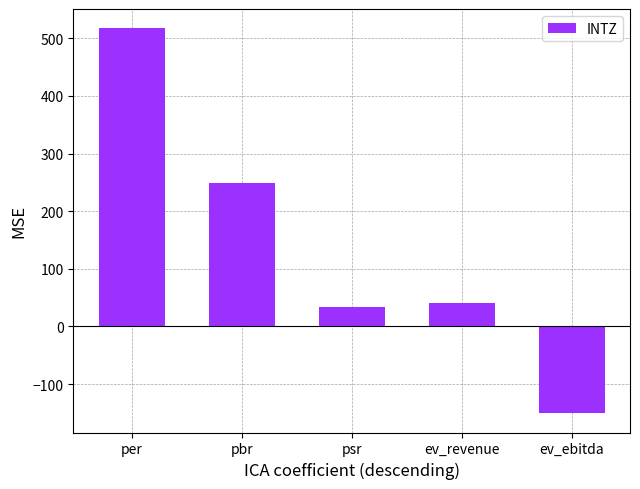

Does the chart contain any negative values?

Yes